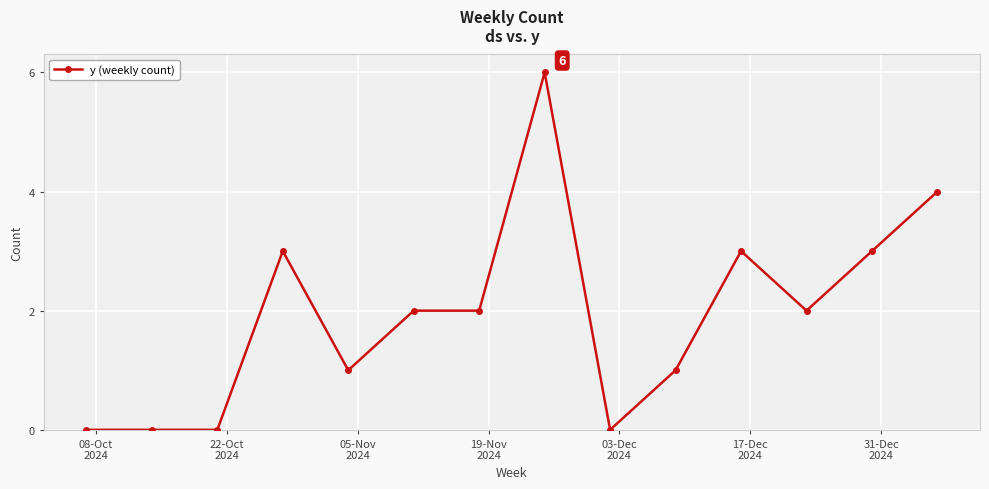

What is the greatest value displayed?

6